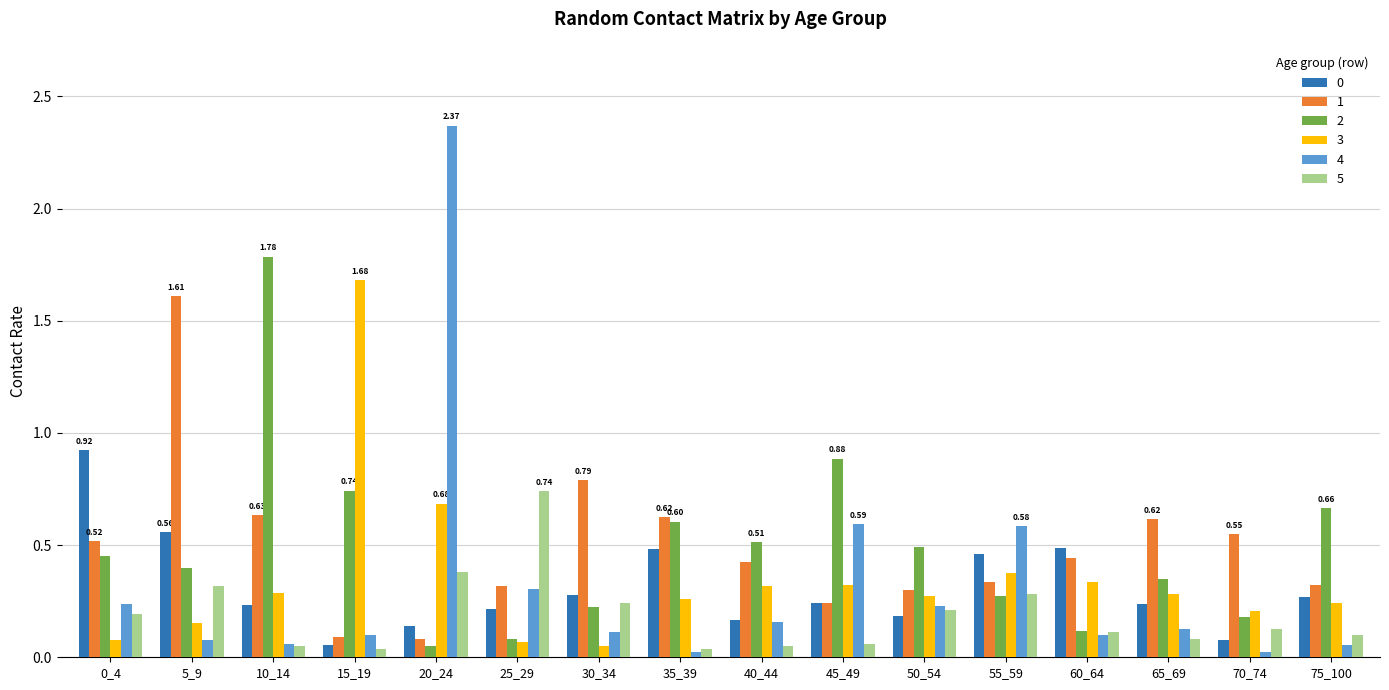

Is it true that 2 equals 1.2 at 75_100?

False